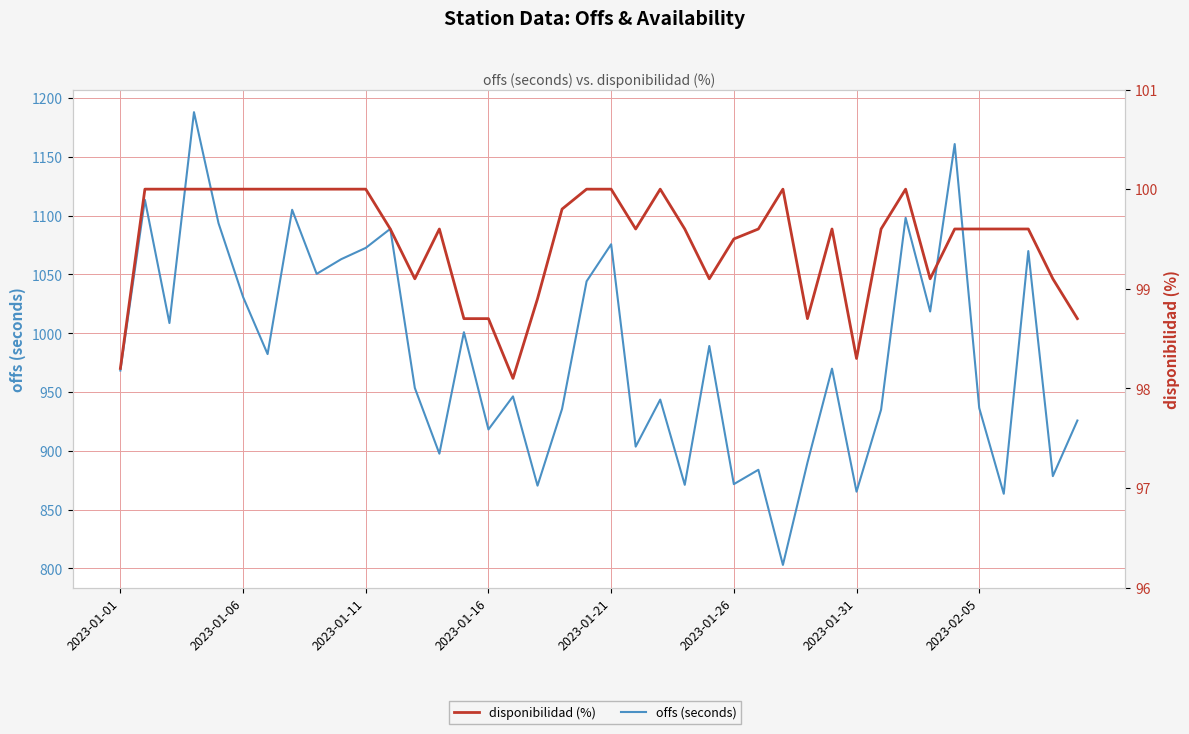

List the series in order of their peak value, highest first.

offs (seconds), disponibilidad (%)